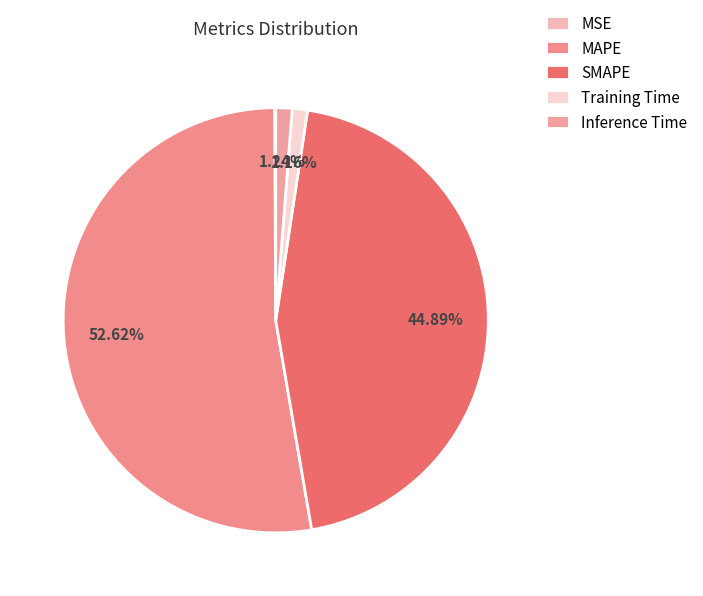

How many slices are in this pie chart?

5